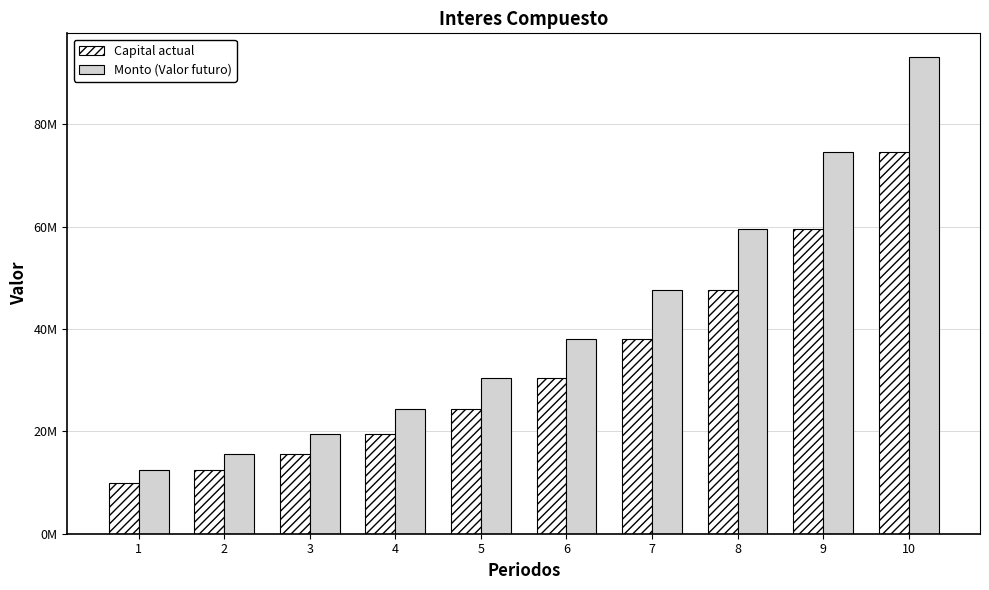

What is the maximum value for Monto (Valor futuro)?

93132257.5